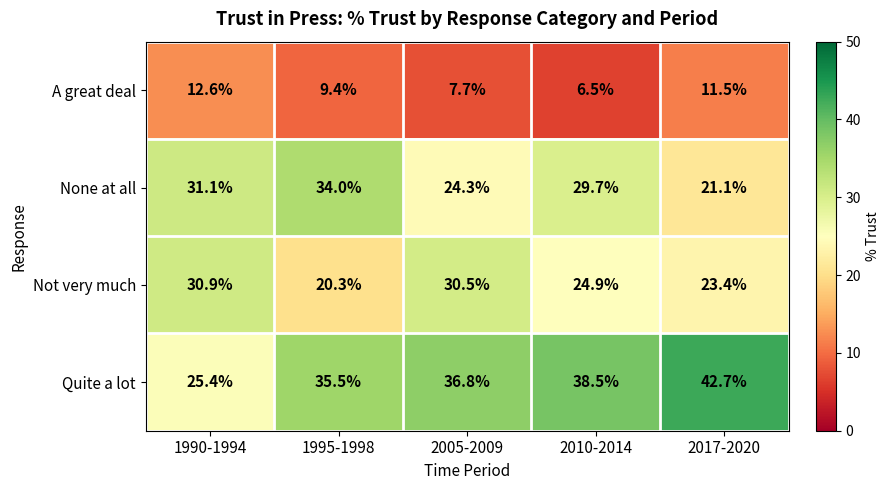

List the series in order of their peak value, lowest first.

A great deal, Not very much, None at all, Quite a lot